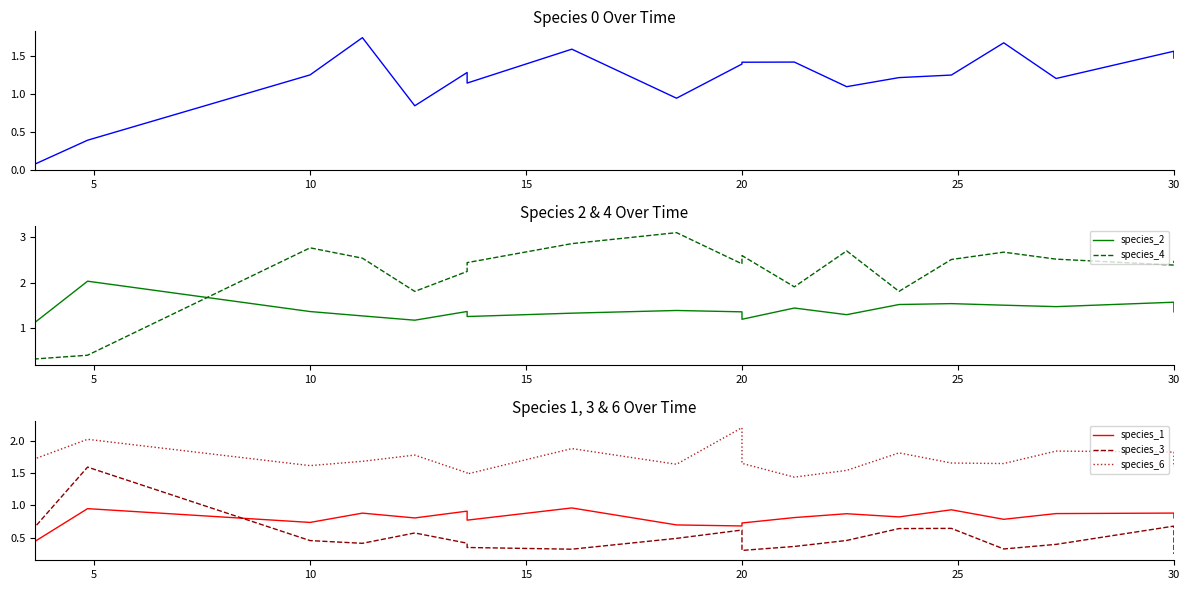

Between which two adjacent categories do species_2 and species_6 first intersect?

5 and 10